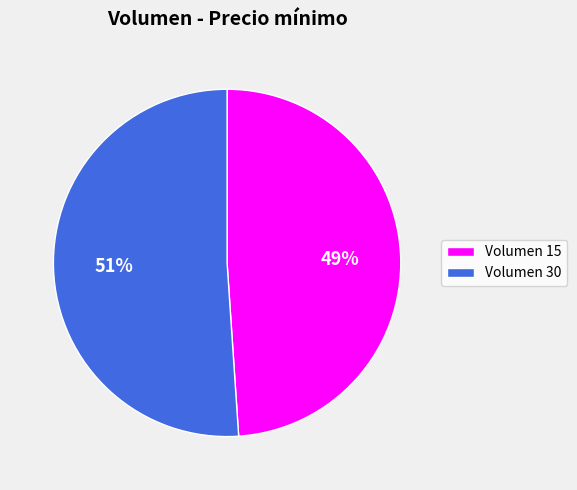

Rank the categories by value from highest to lowest.

Volumen 30, Volumen 15